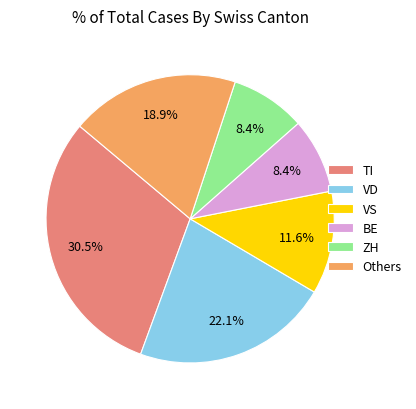

Which category has the biggest portion of the pie?

TI